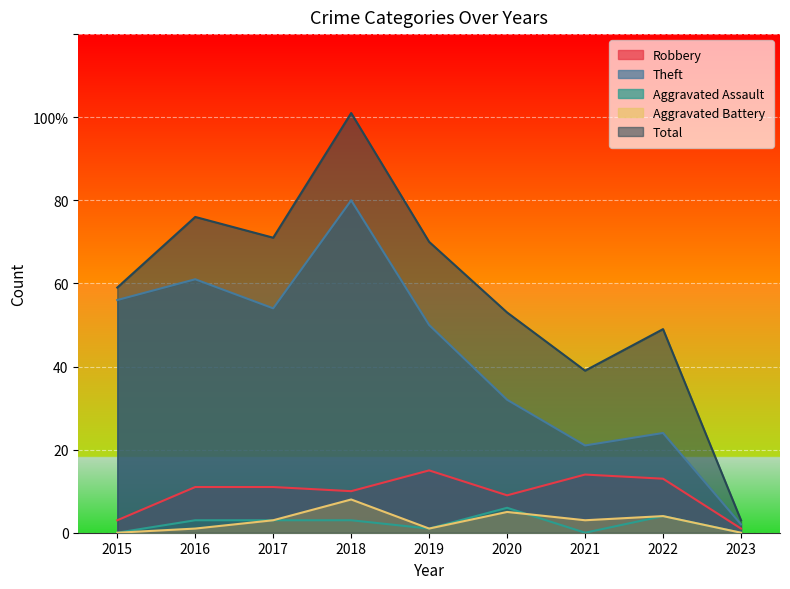

Reading right to left, extract all data points from this chart.

Robbery: 1	13	14	9	15	10	11	11	3
Theft: 2	24	21	32	50	80	54	61	56
Aggravated Assault: 0	4	0	6	1	3	3	3	0
Aggravated Battery: 0	4	3	5	1	8	3	1	0
Total: 3	49	39	53	70	101	71	76	59